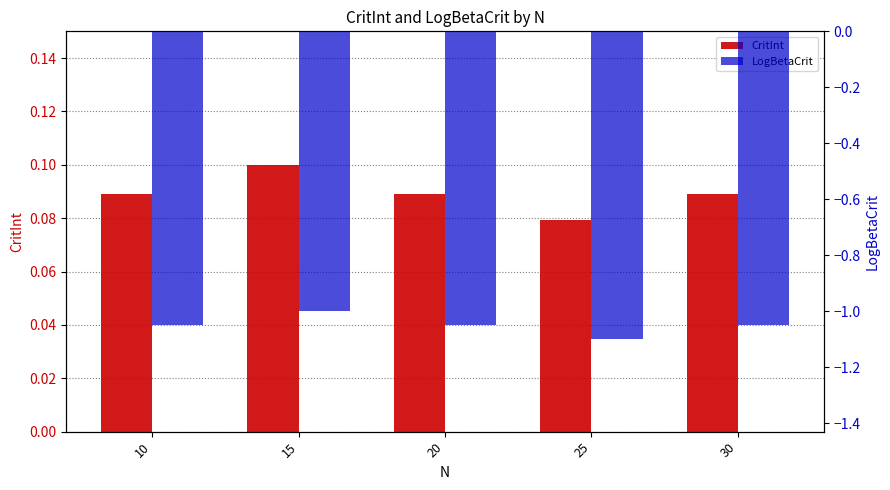

At 15, list the series in order from largest to smallest.

CritInt, LogBetaCrit